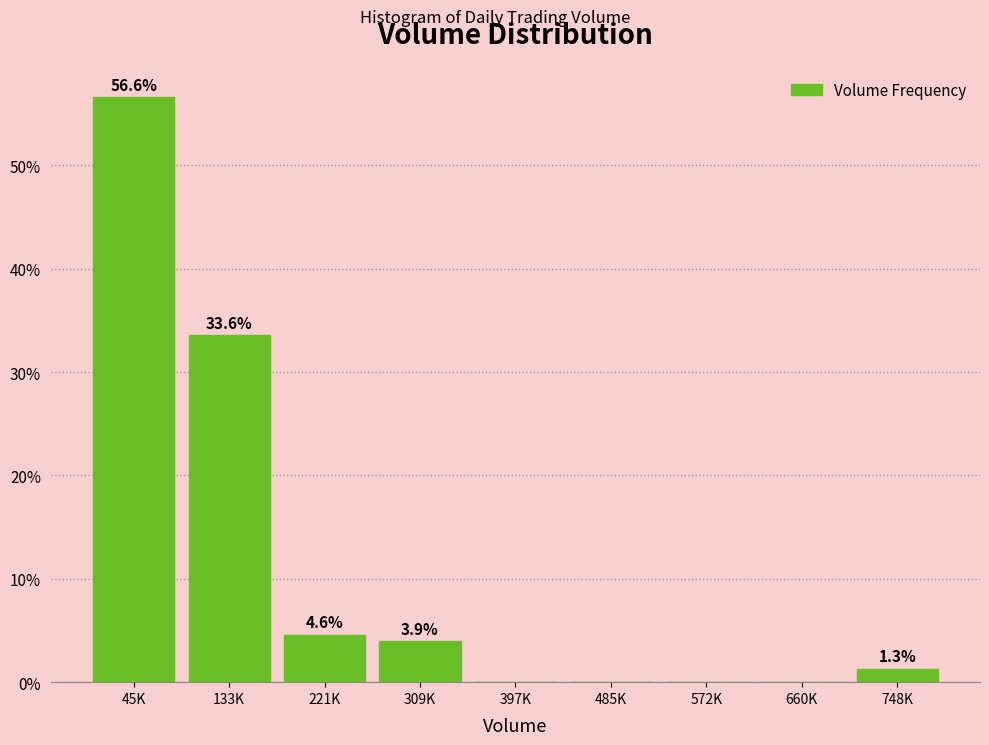

Reading right to left, extract all data points from this chart.

748K=1.3	660K=0.0	572K=0.0	485K=0.0	397K=0.0	309K=3.9	221K=4.6	133K=33.6	45K=56.6